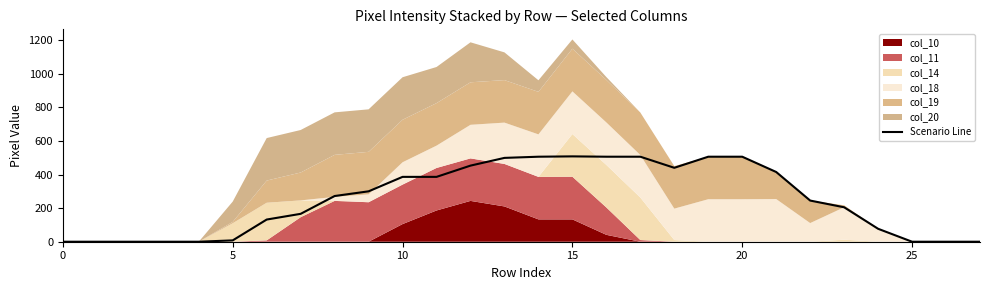

Is it true that the value at 22 is 245?

True